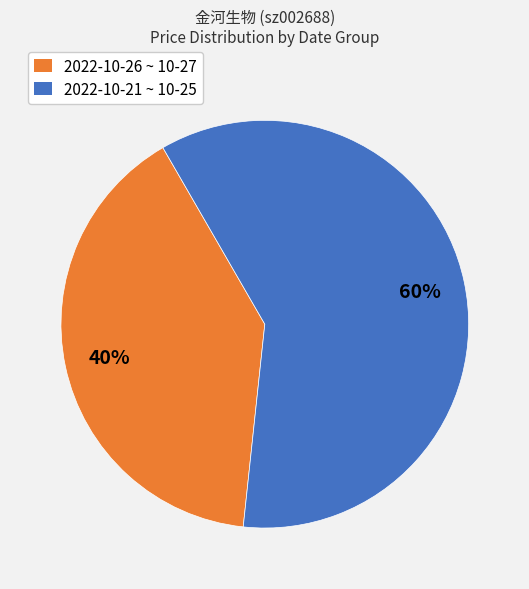

To the nearest percent, what is the combined percentage of 2022-10-21 ~ 10-25 and 2022-10-26 ~ 10-27?

100%